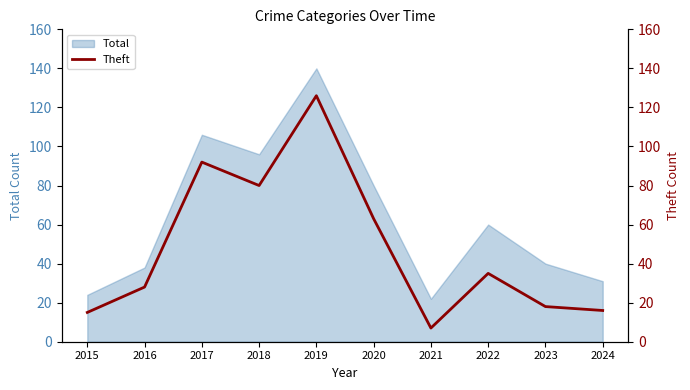

List the labels in order of value, smallest first.

2021, 2015, 2024, 2023, 2016, 2022, 2020, 2018, 2017, 2019